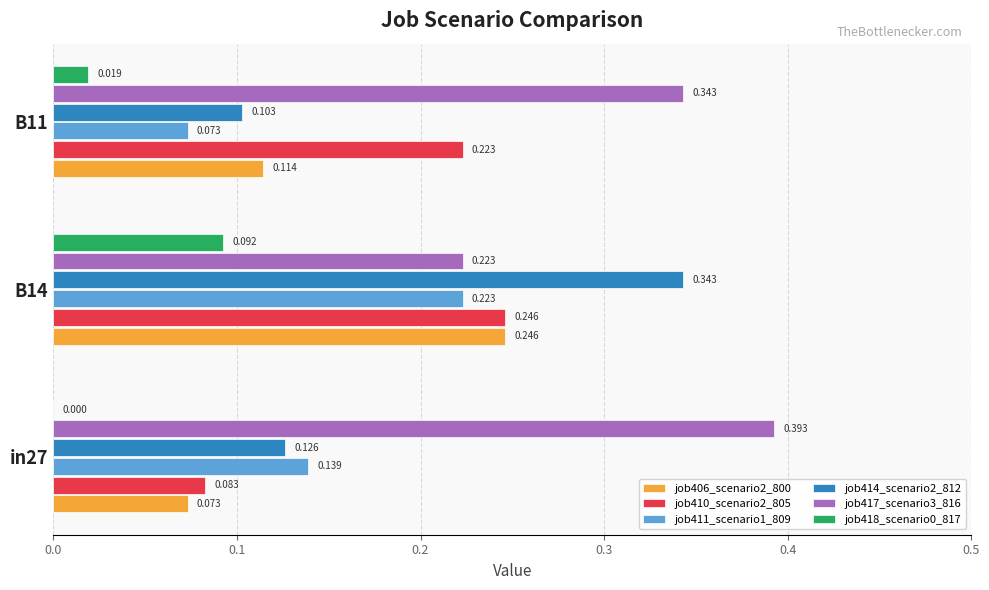

Is the value of job406_scenario2_800 at B14 greater than the value of job411_scenario1_809 at in27?

Yes